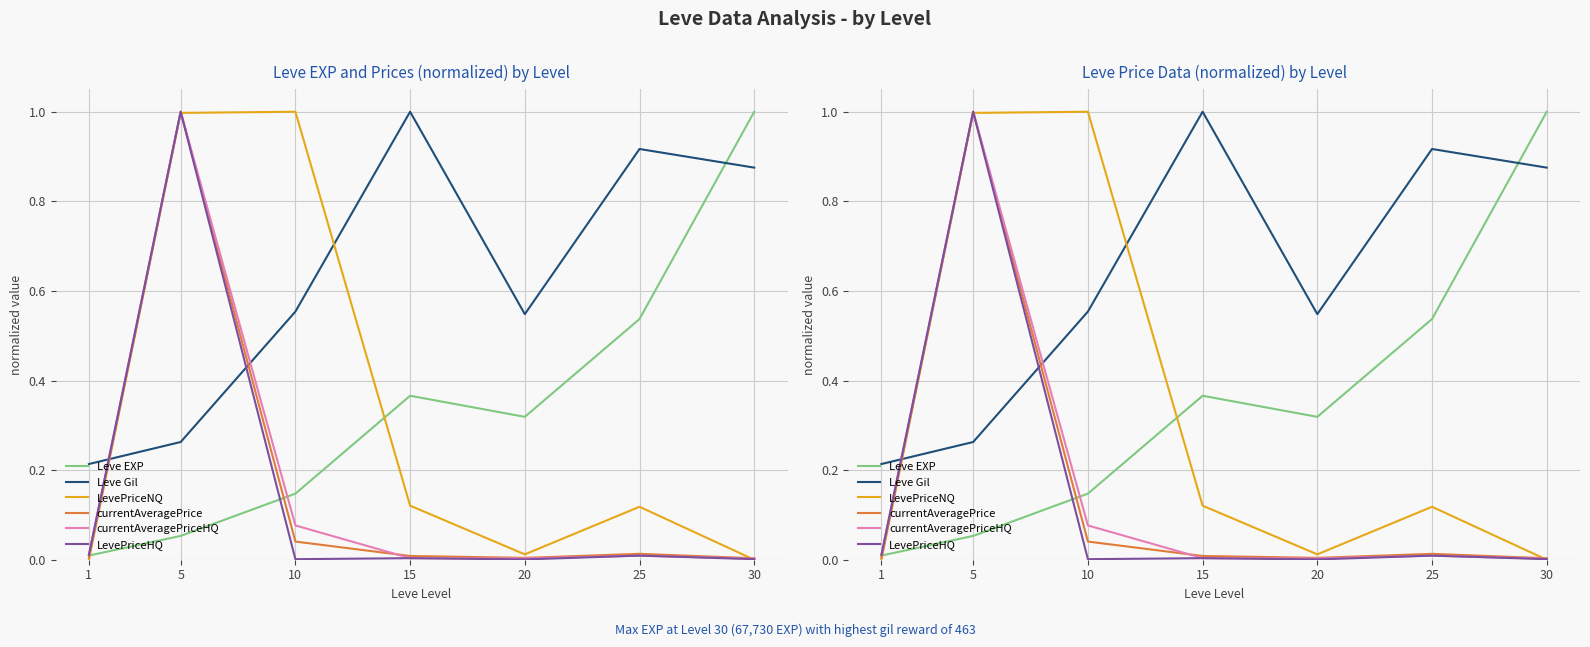

At 1, list the series in order from smallest to largest.

LevePriceNQ, currentAveragePrice, Leve EXP, currentAveragePriceHQ, LevePriceHQ, Leve Gil